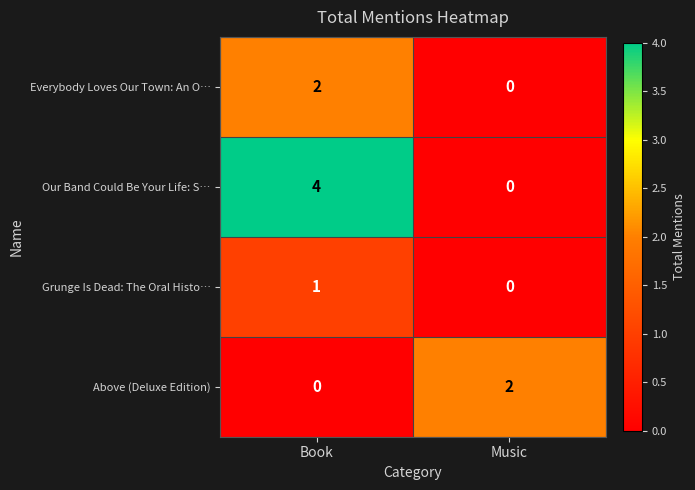

What is the sum of the Our Band Could Be Your Life: S… values at Music and Book?

4